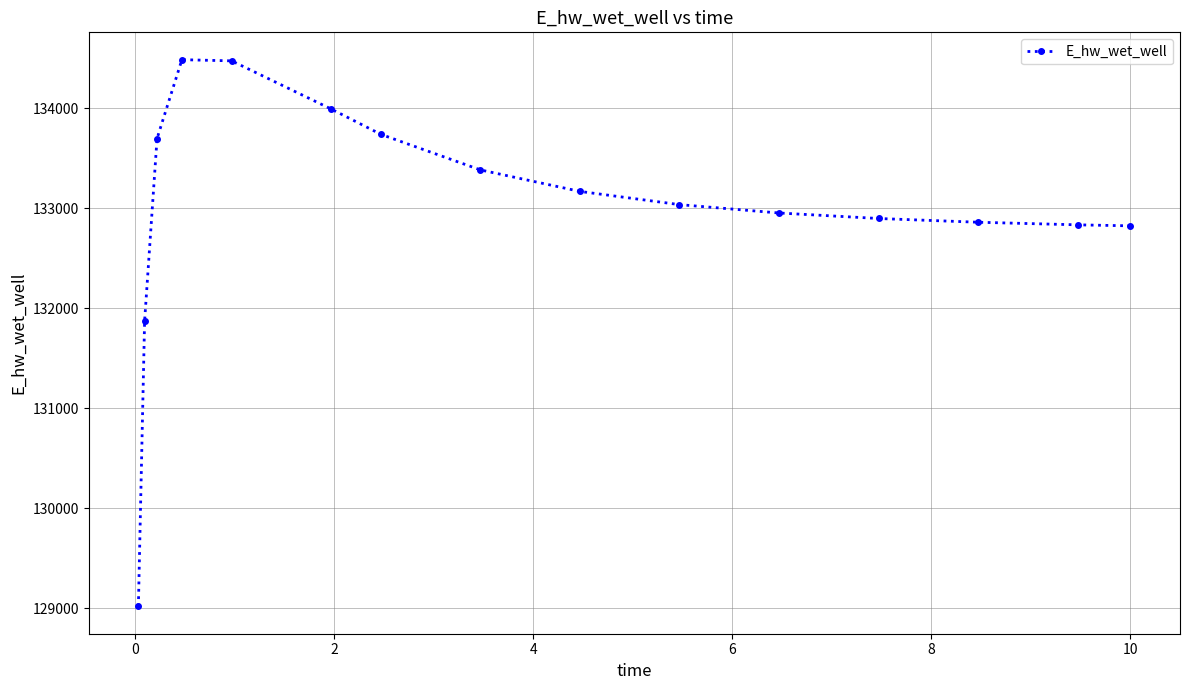

What is the value of the 4th point from the left?

134487.1